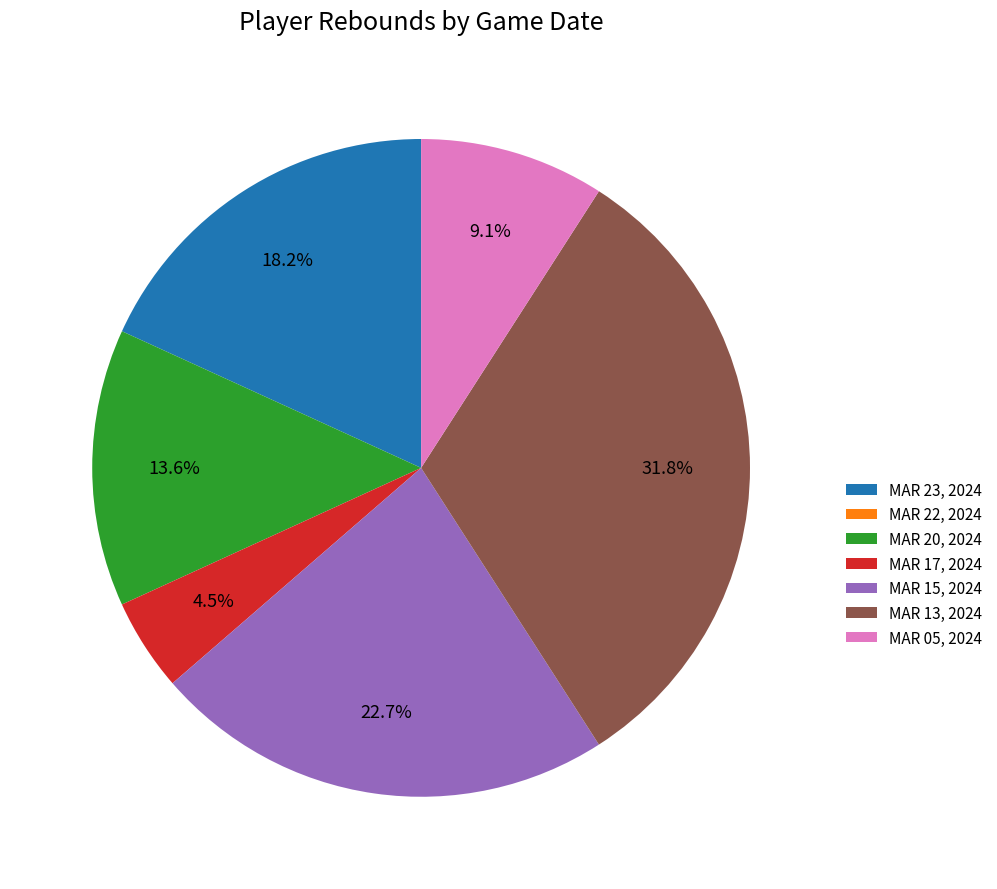

What is the ratio of the value at MAR 23, 2024 to the value at MAR 15, 2024?

0.8